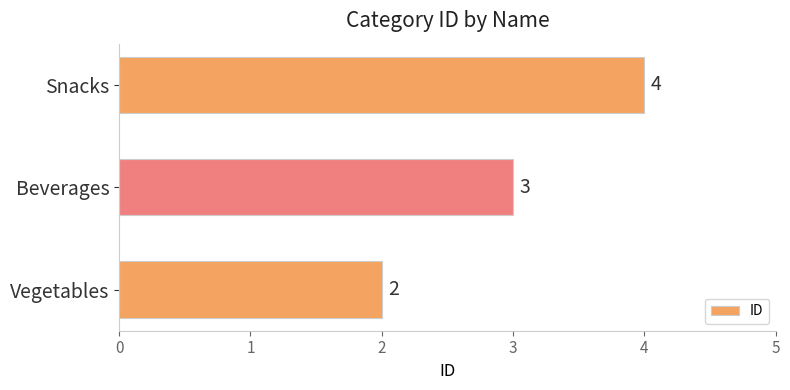

The value at Snacks is 4. True or false?

True